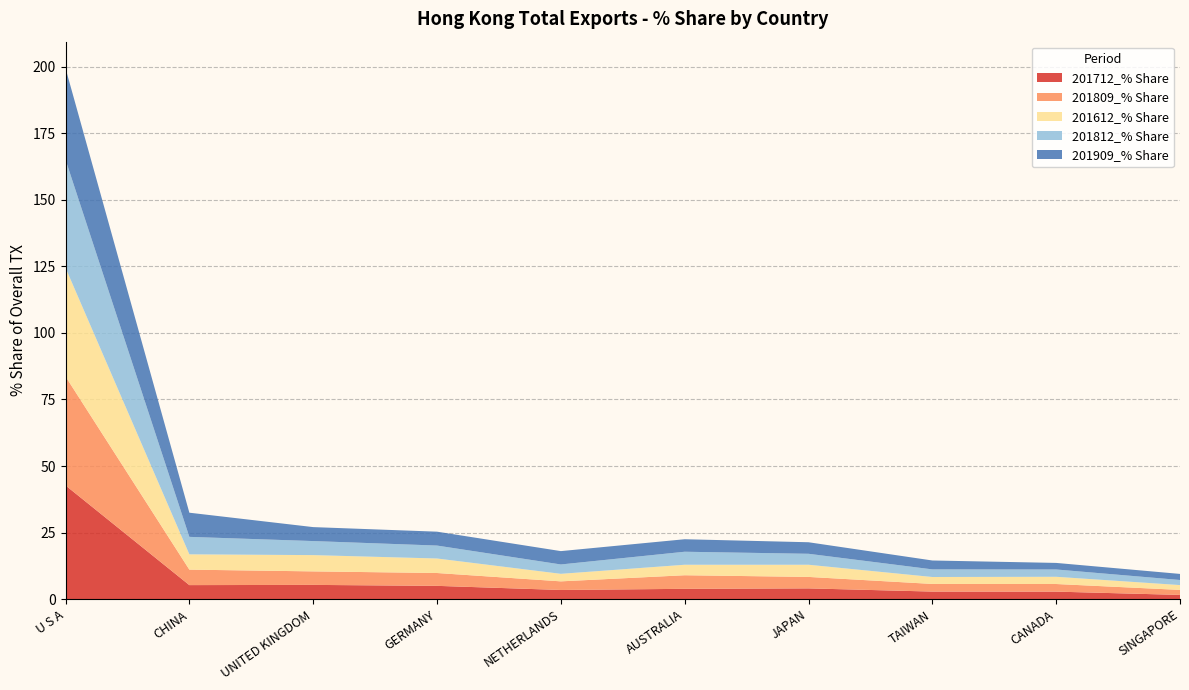

Reading right to left, what are all the values shown in this chart?

201712_% Share: 1.6	2.8	2.9	4.1	3.9	3.5	5.0	5.4	5.3	42.7
201809_% Share: 1.9	2.9	2.9	4.3	5.1	3.2	4.8	5.1	5.8	40.9
201612_% Share: 1.8	2.7	2.6	4.6	3.9	2.8	5.4	6.1	5.7	40.8
201812_% Share: 1.9	2.7	2.9	4.1	4.9	3.5	4.9	5.3	6.6	40.6
201909_% Share: 2.3	2.5	3.3	4.3	4.7	5.0	5.2	5.2	9.1	34.3